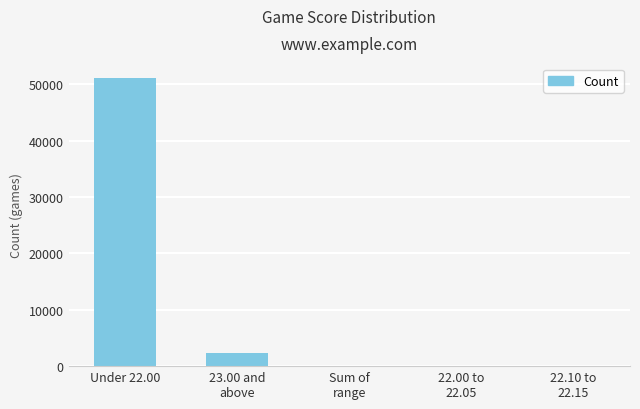

What is the sum of all values?

53528